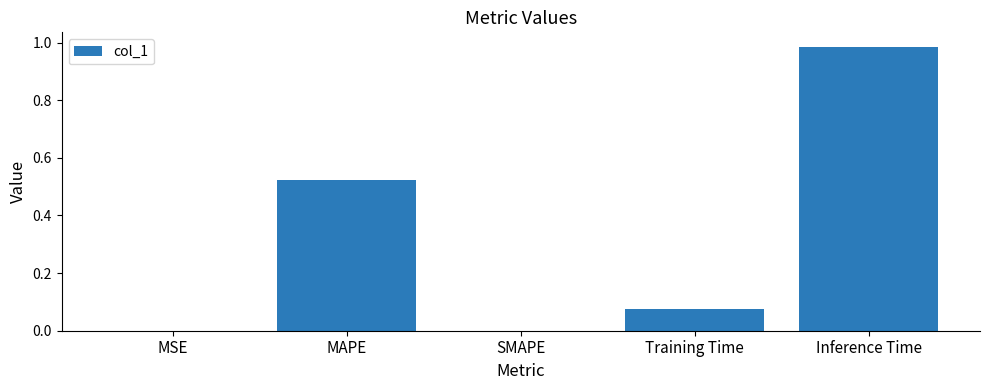

What is the sum of all values?

1.6